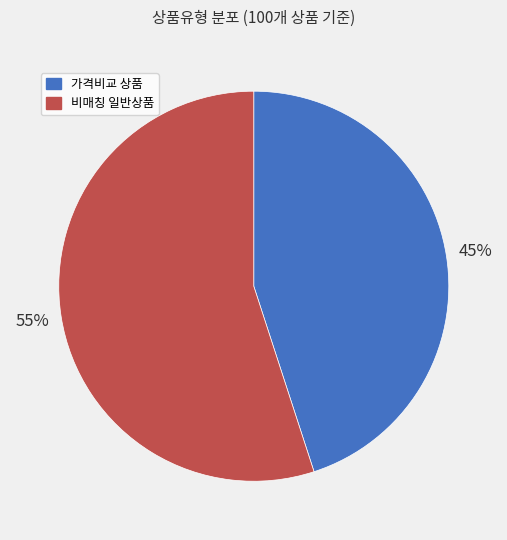

To the nearest percent, what is the average slice percentage?

50%